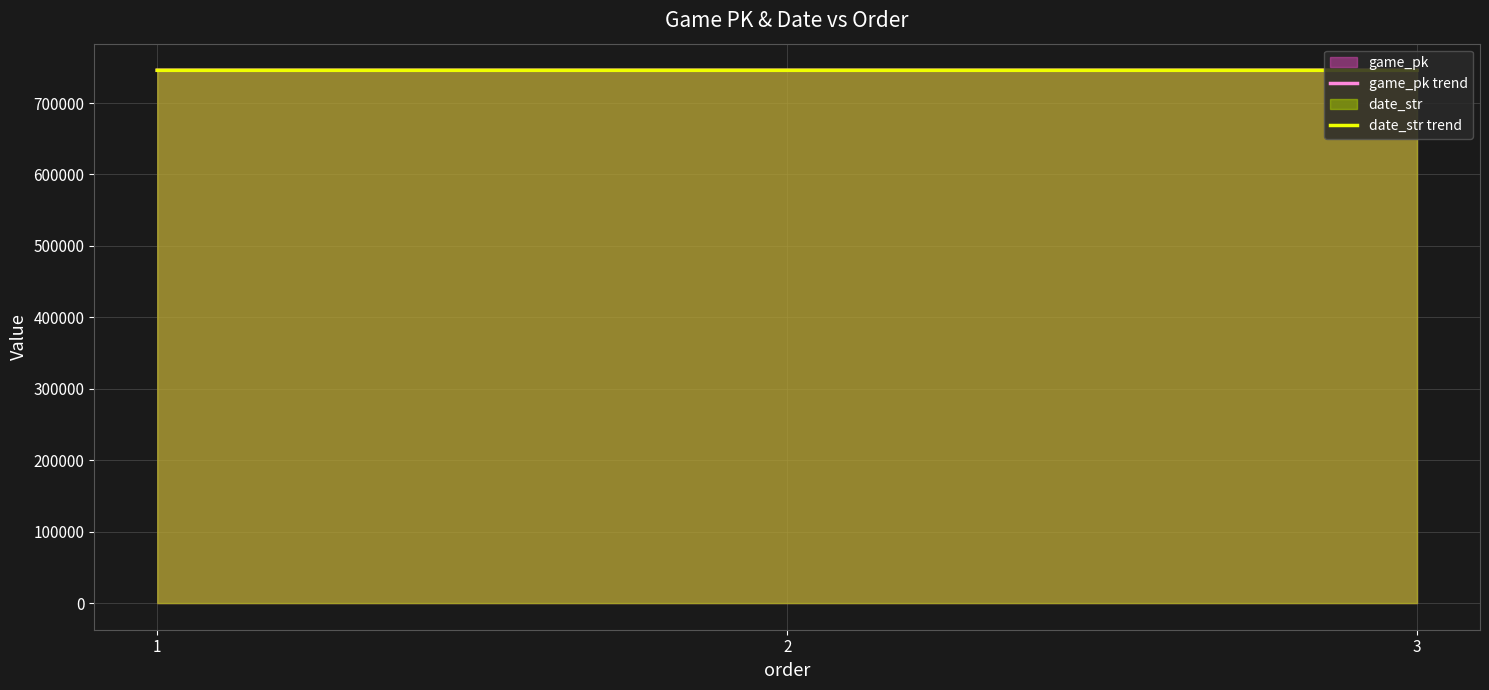

The value of date_str trend at 1 is 745849.0. True or false?

True